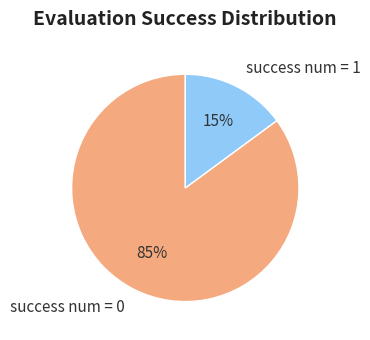

Which category has the biggest portion of the pie?

success num = 0